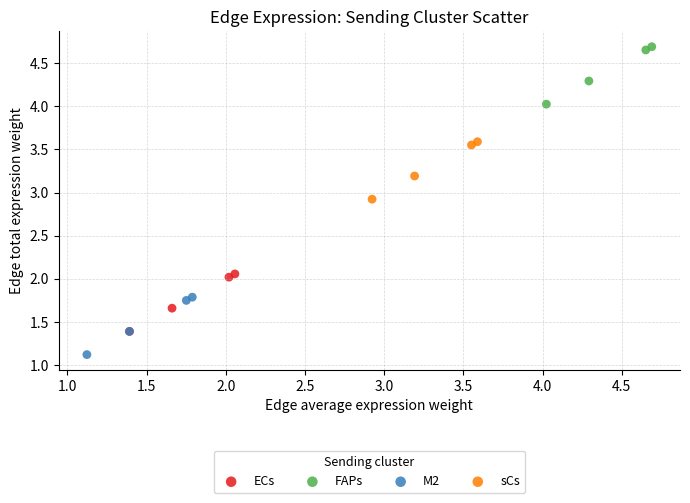

Which series reaches the minimum Y coordinate?

M2